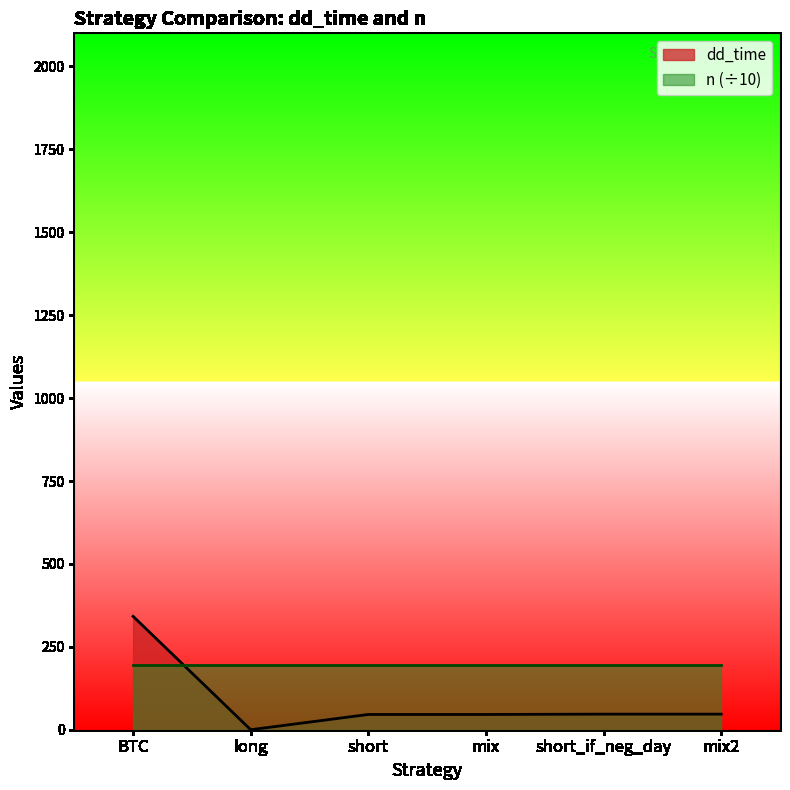

Does the chart have visible grid lines?

No